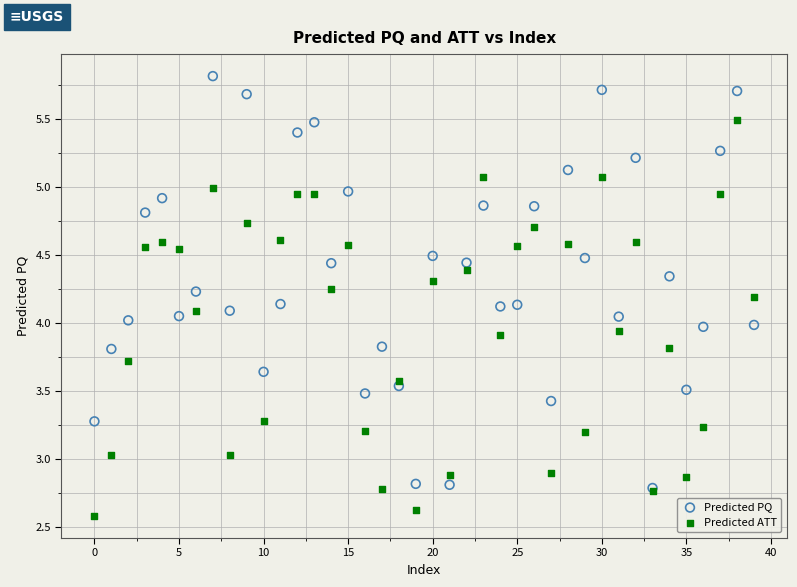

Which series has the widest spread of Y values?

Predicted PQ